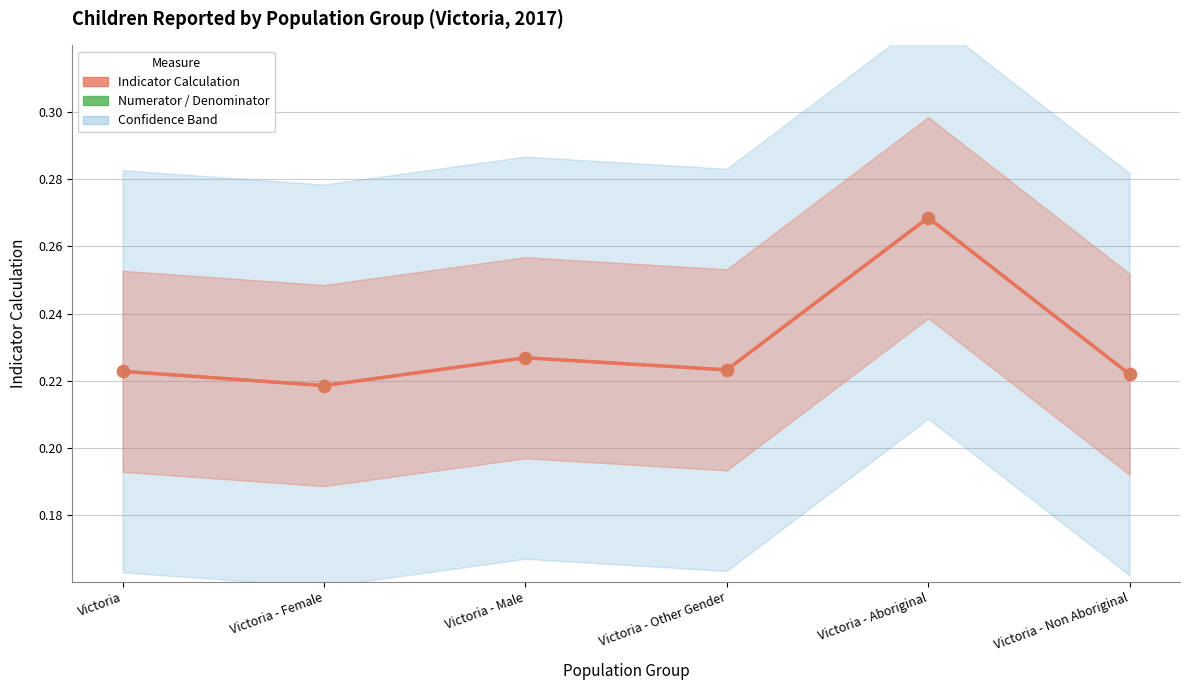

What are all the series names shown in the legend?

Indicator Calculation, Numerator / Denominator